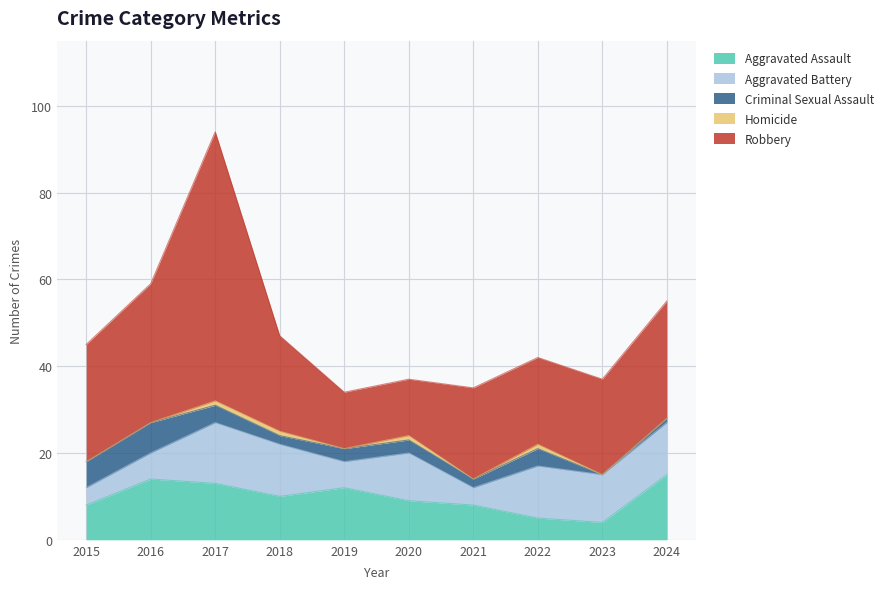

How many values in the Aggravated Assault series are below 10?

5